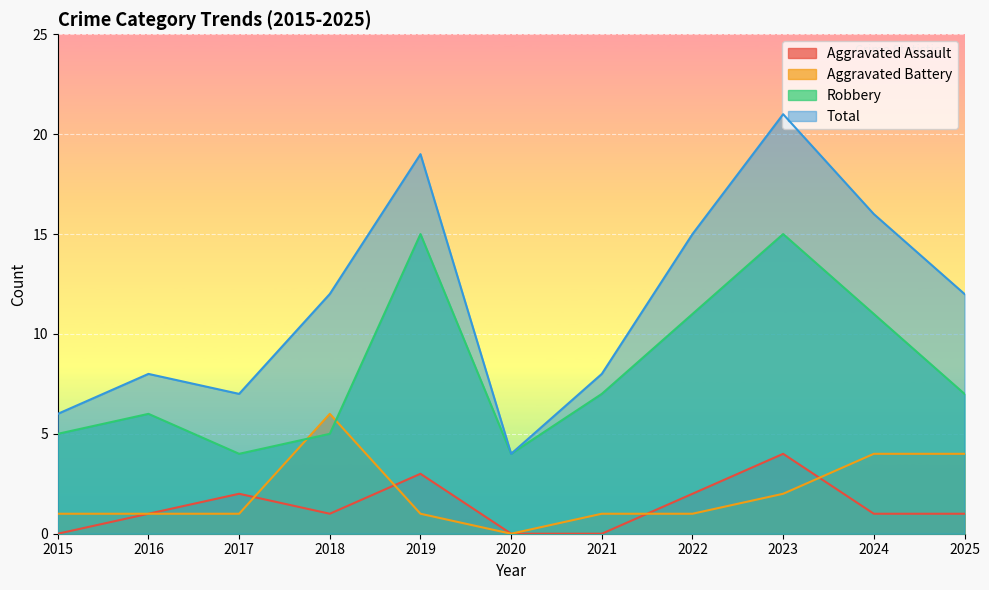

How many intersections are there between Aggravated Assault and Aggravated Battery?

4